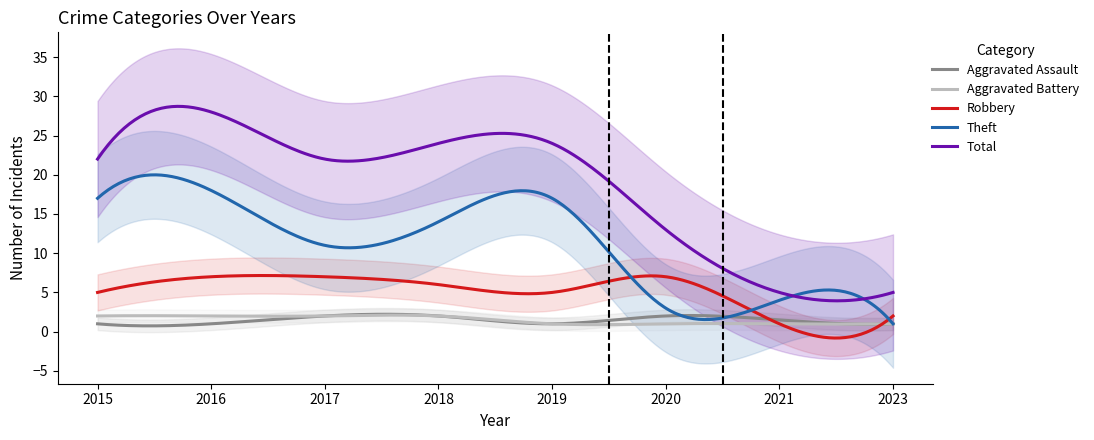

At which label does Total reach its minimum?

2021